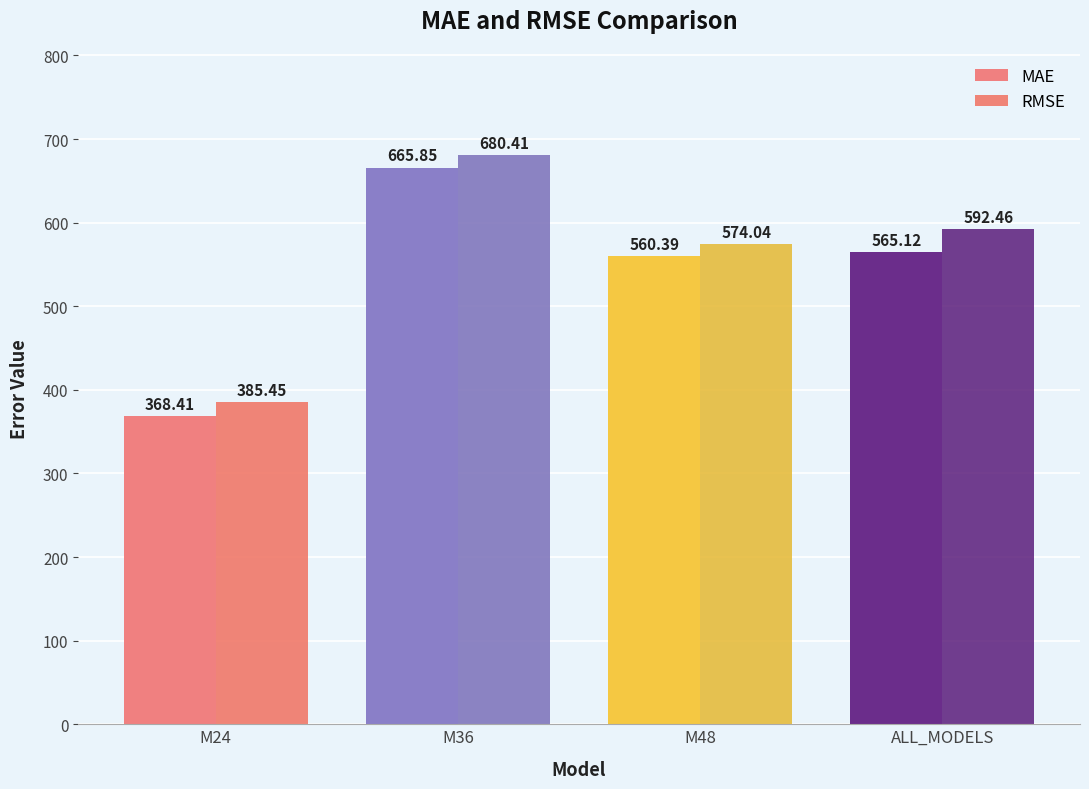

What is the label of the 4th bar from the right?

M24